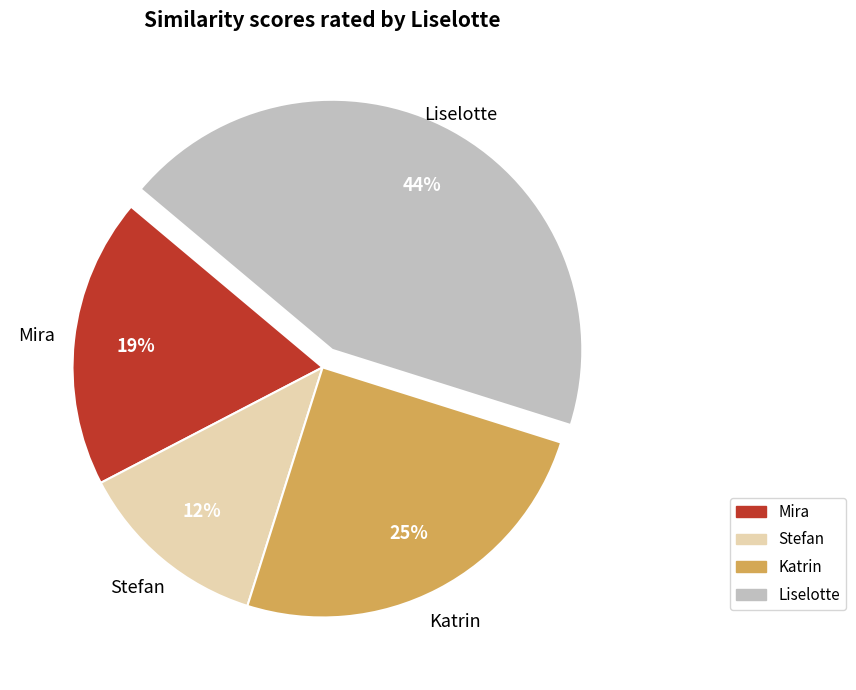

Is there any slice that represents more than half of the pie?

No